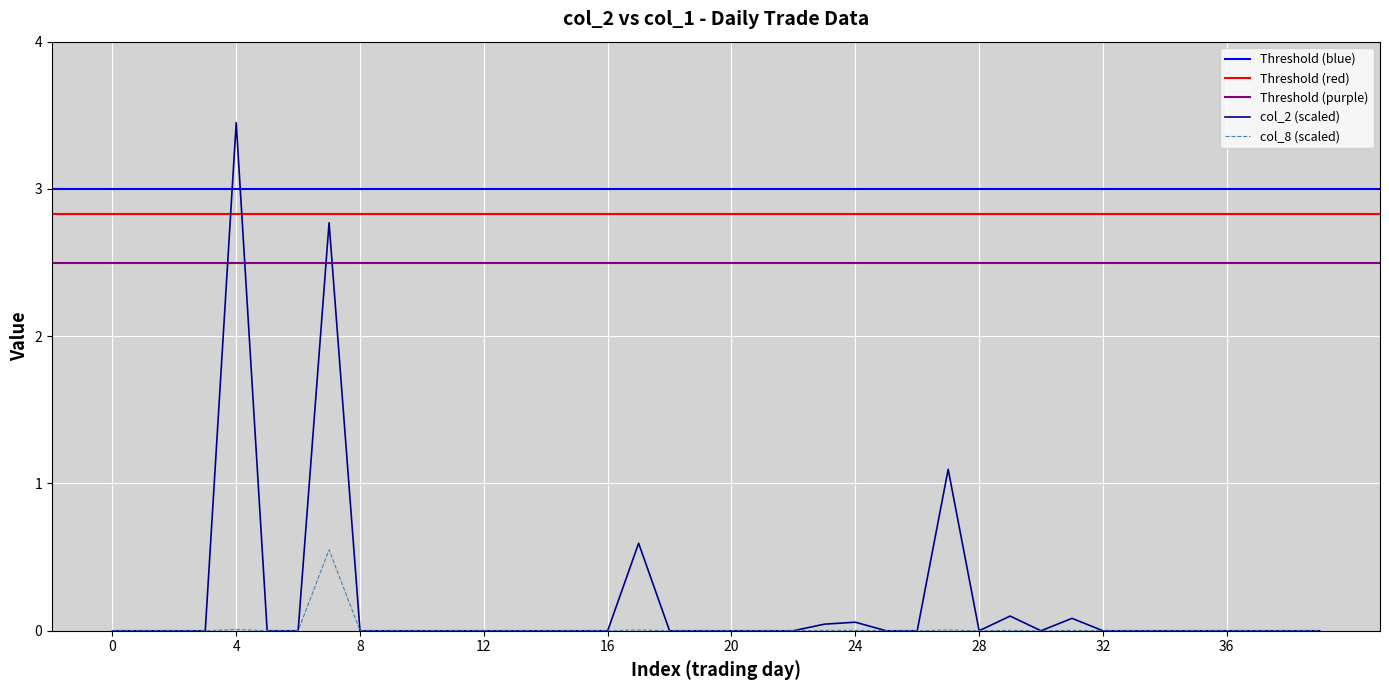

Is the value of col_2 at 36 greater than the value of col_8 at 23?

No